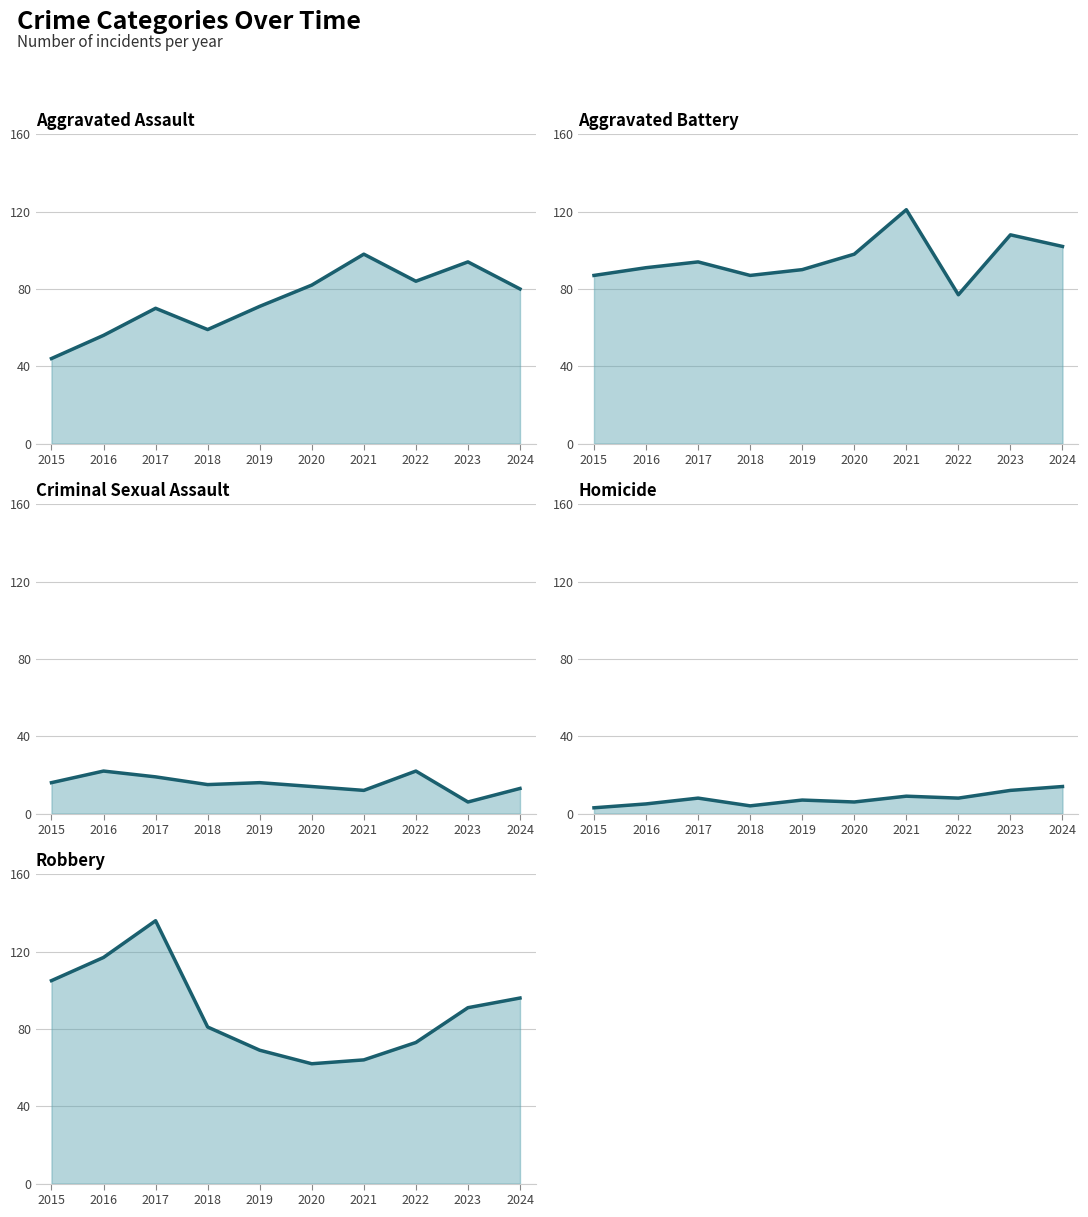

How many series are shown in this chart?

5